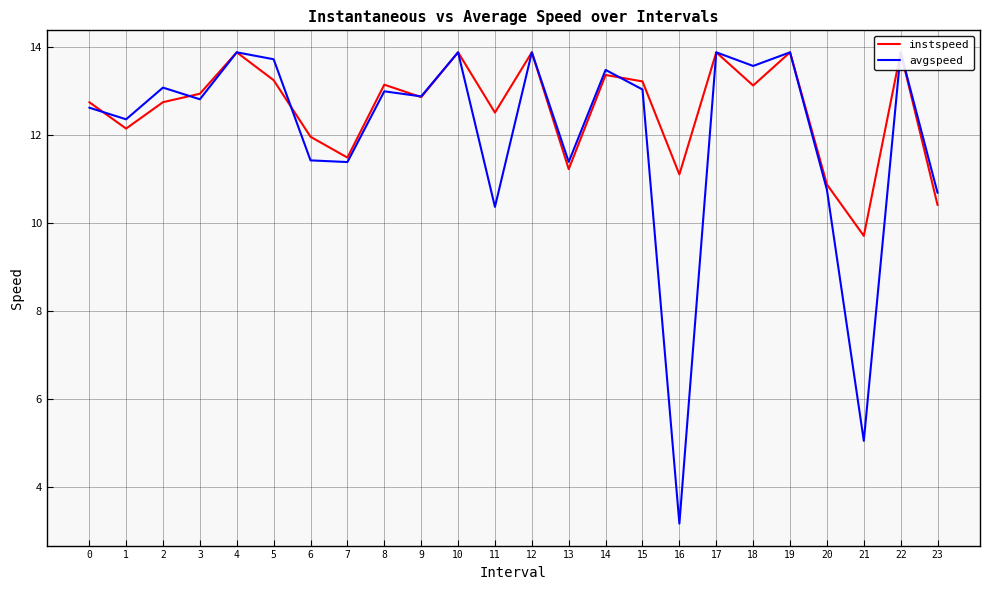

Which series has the largest total across all categories?

instspeed